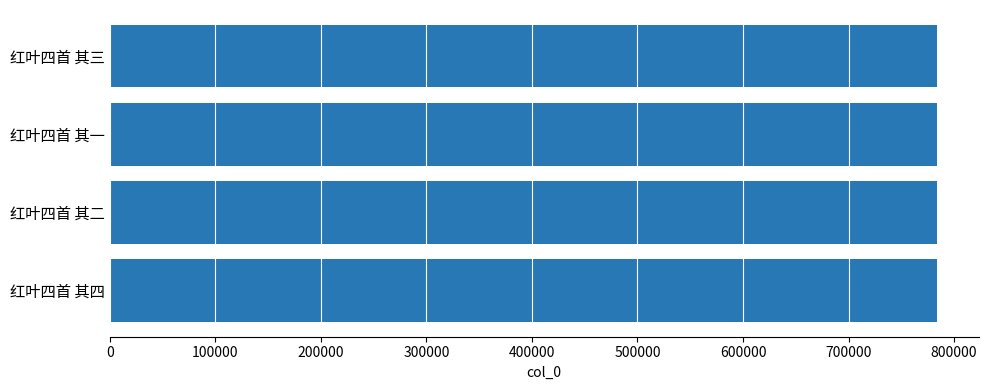

Does the chart contain stacked bars?

No